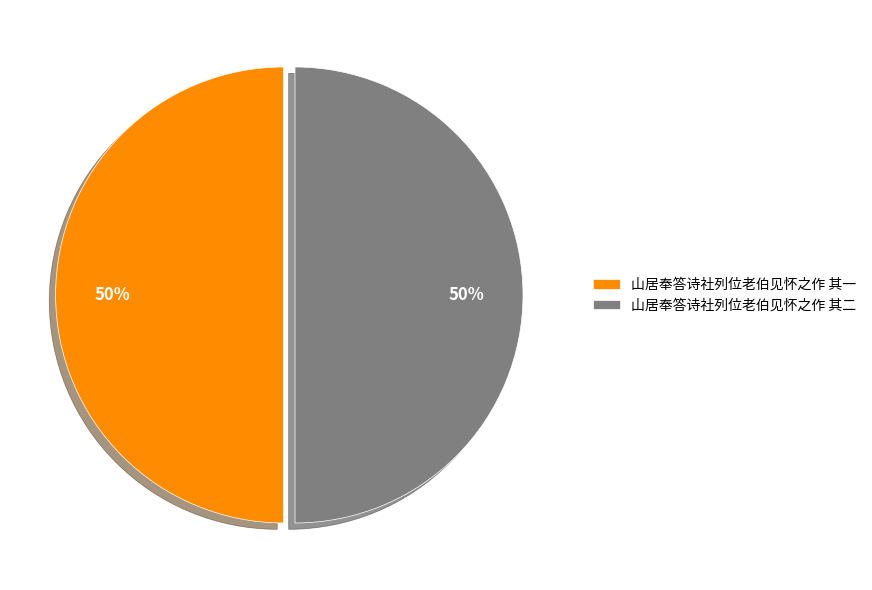

Is it true that 山居奉答诗社列位老伯见怀之作 其一 is 62% of the pie?

False